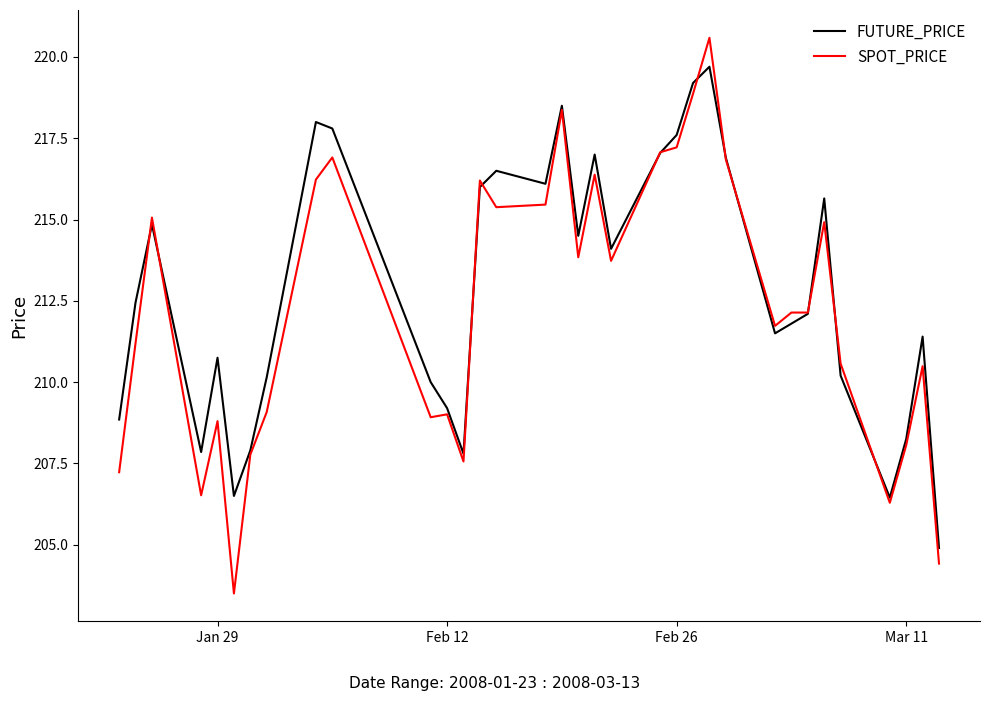

What is the smallest value displayed?

203.5